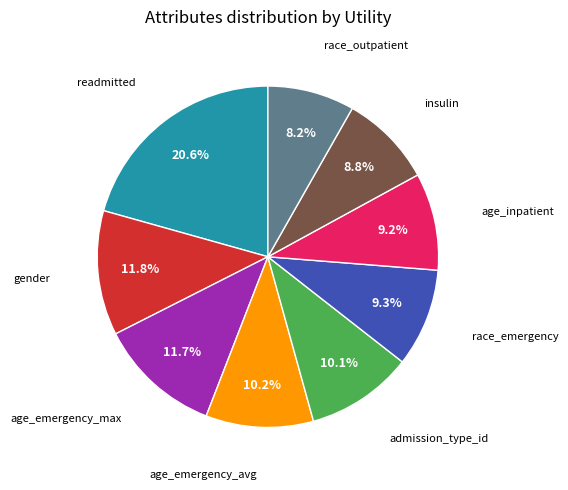

Does any single category account for the majority?

No